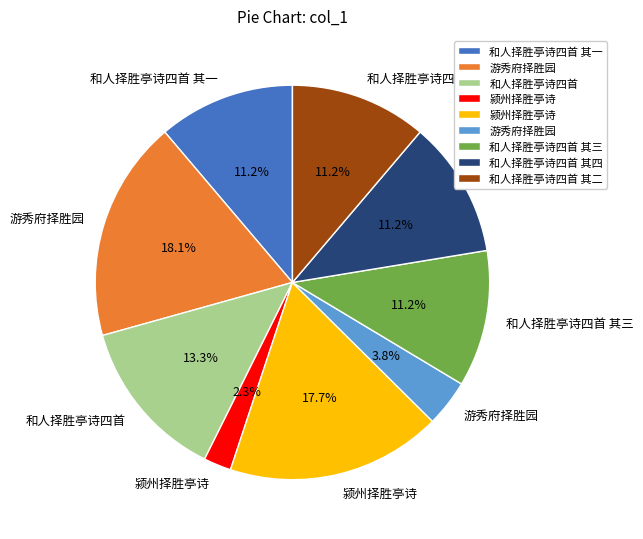

Is there a majority slice in this chart?

No